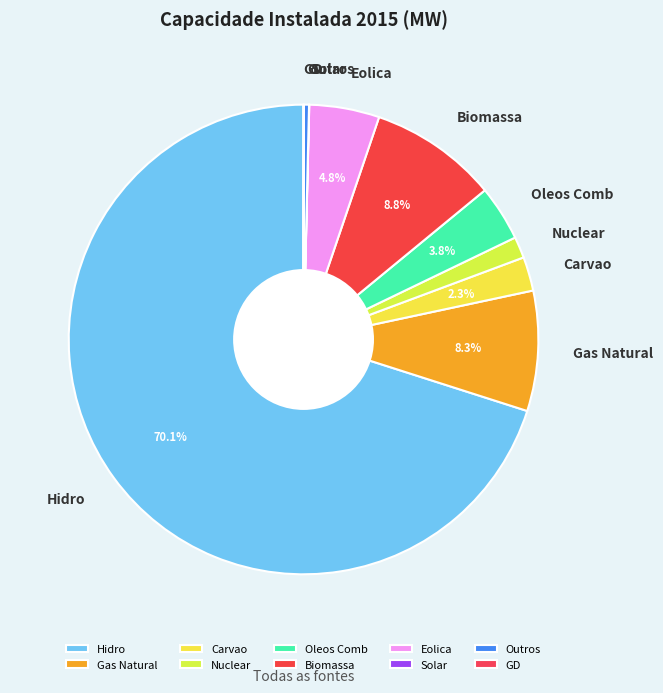

Combined, do Hidro and Biomassa account for over 50%?

Yes